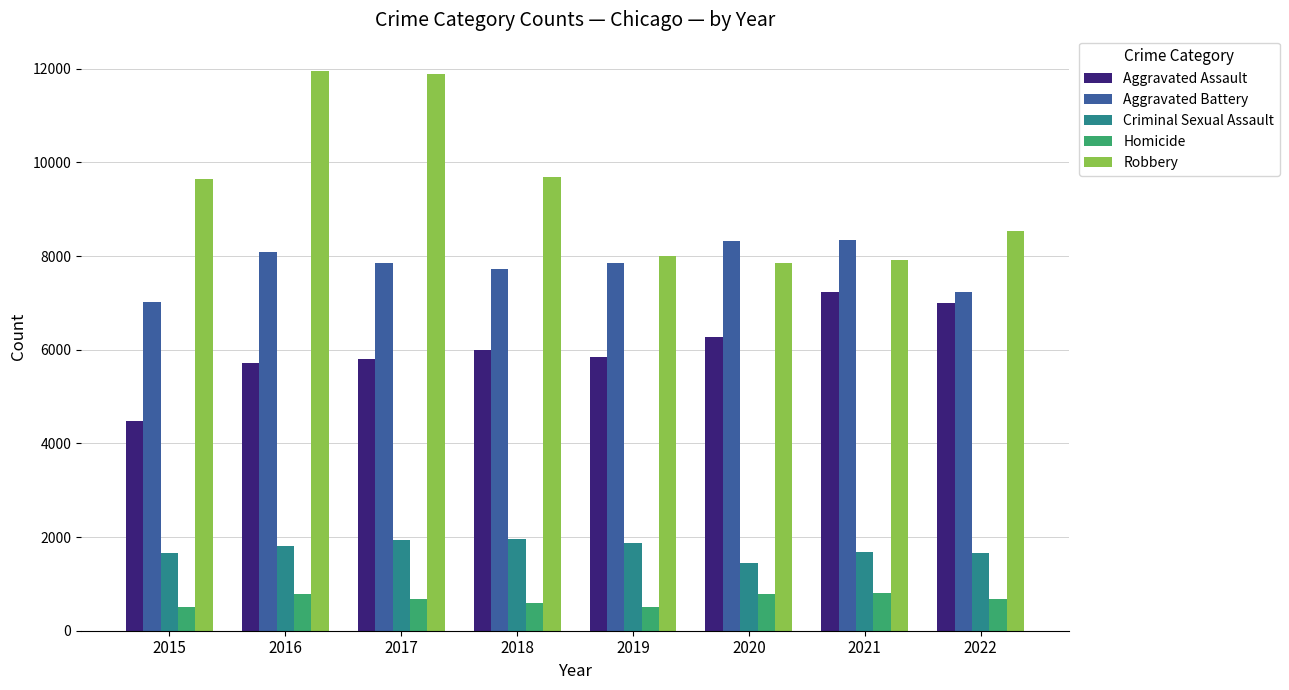

How many bars are there in each group?

5